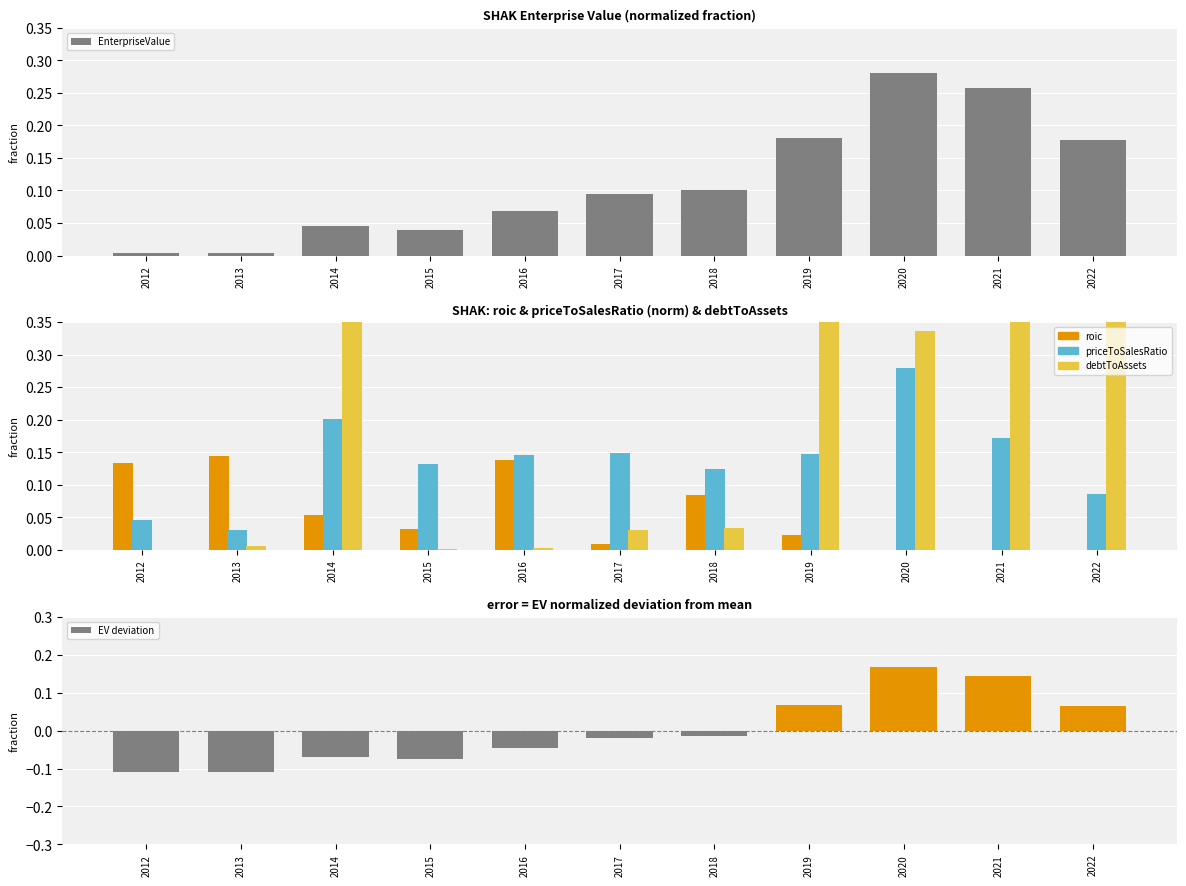

What is the total value across all series at 2018?

0.3